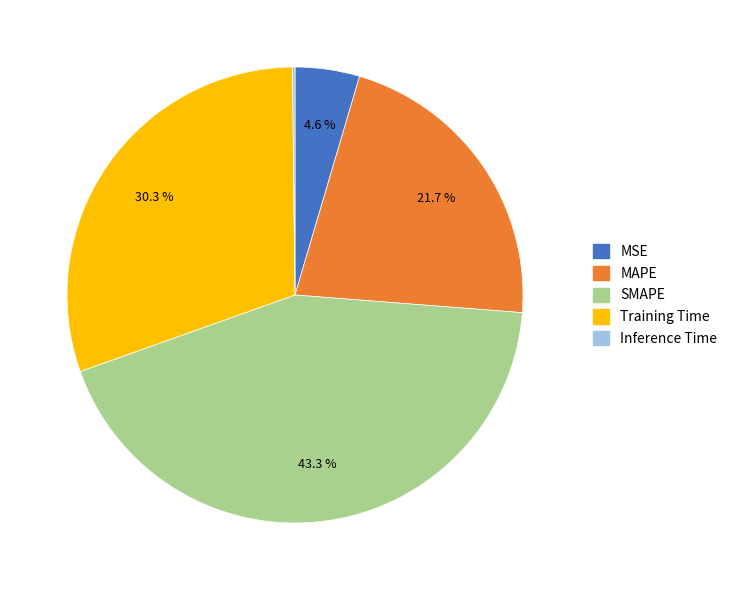

What is the ratio of the value at MAPE to the value at SMAPE?

0.5